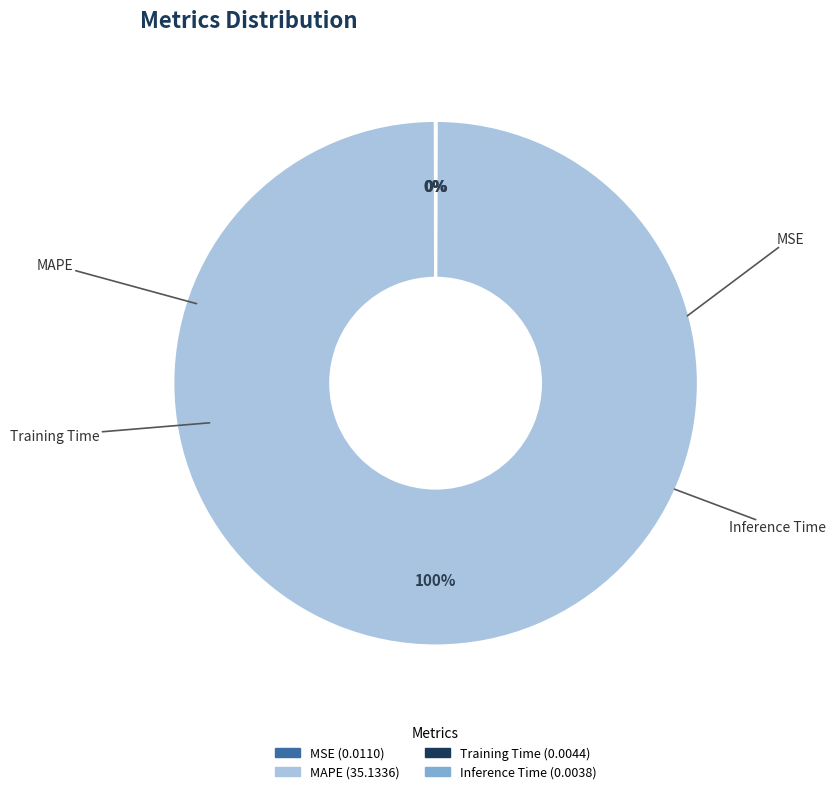

Which has a higher value, MSE or Inference Time?

MSE